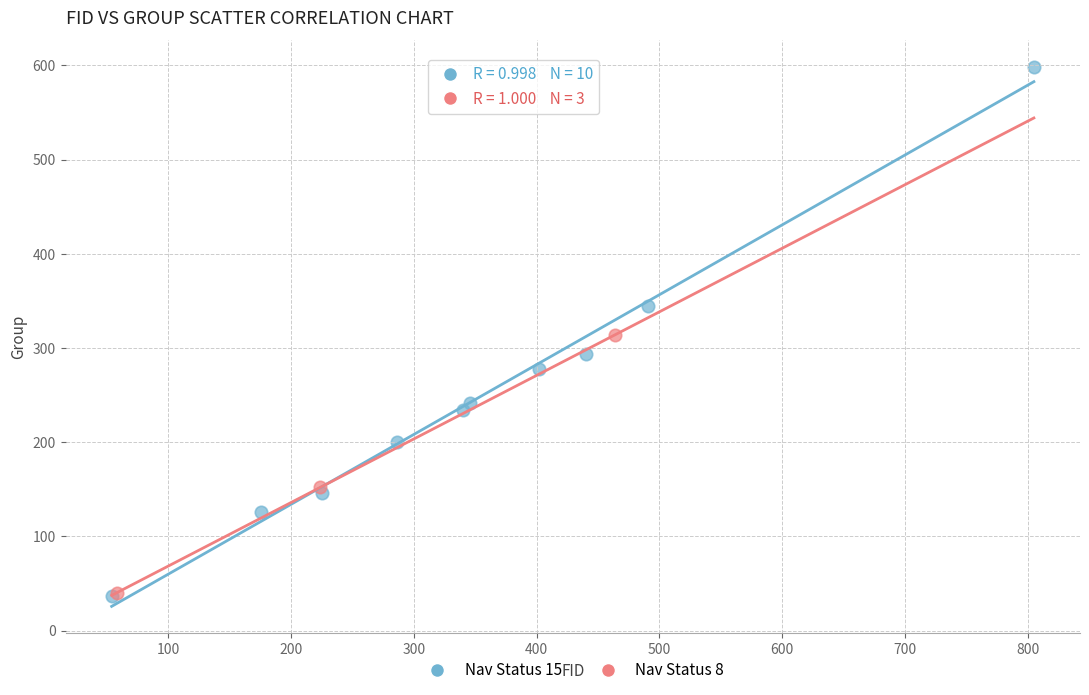

Which series has the widest spread of Y values?

Nav Status 15